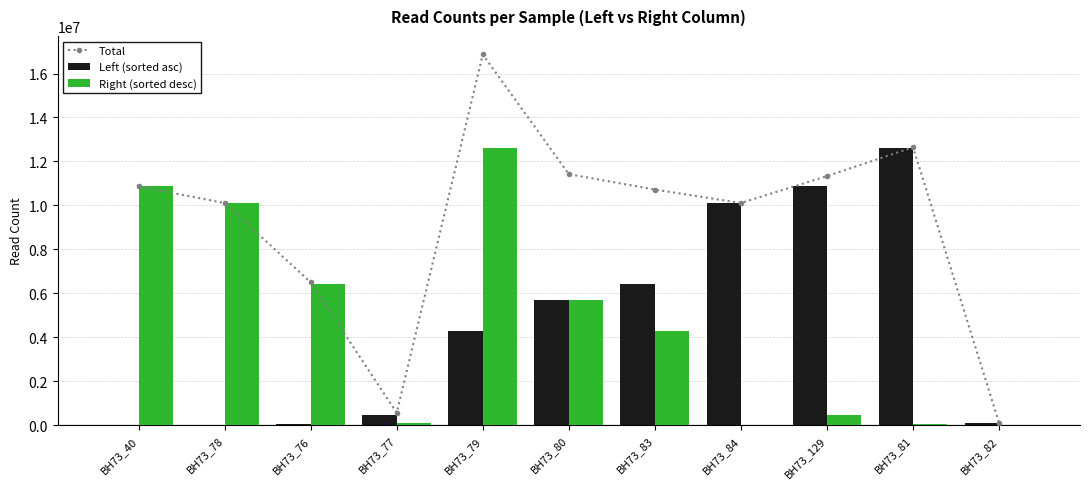

Which series has the largest total across all categories?

Total